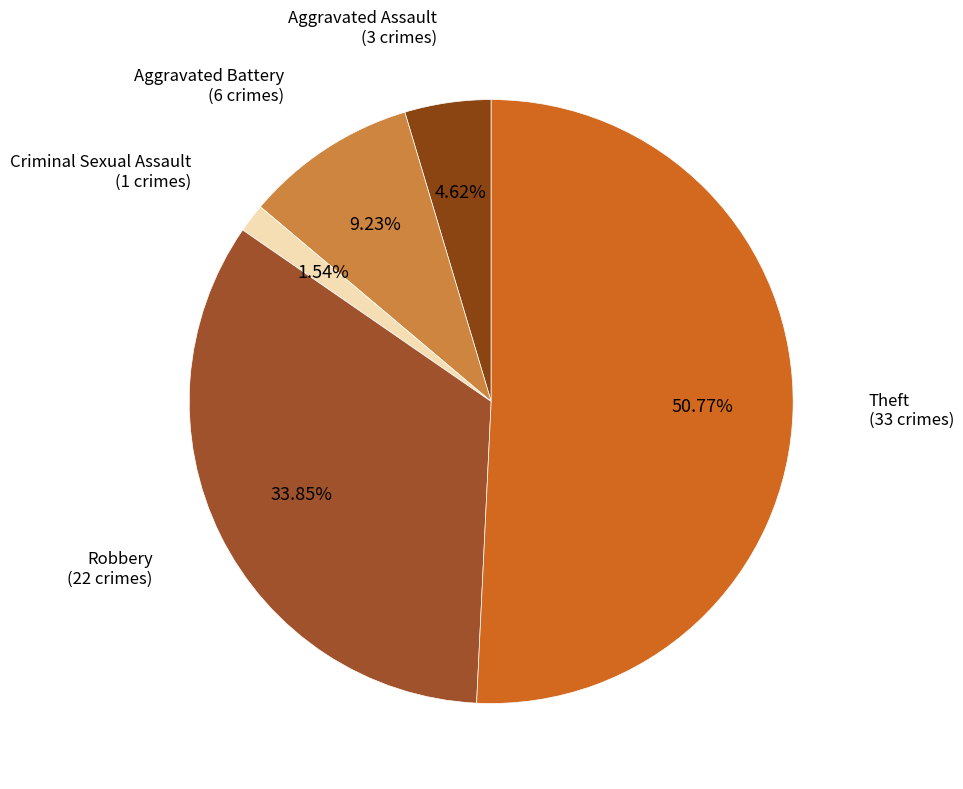

Count the number of slices in the pie.

5